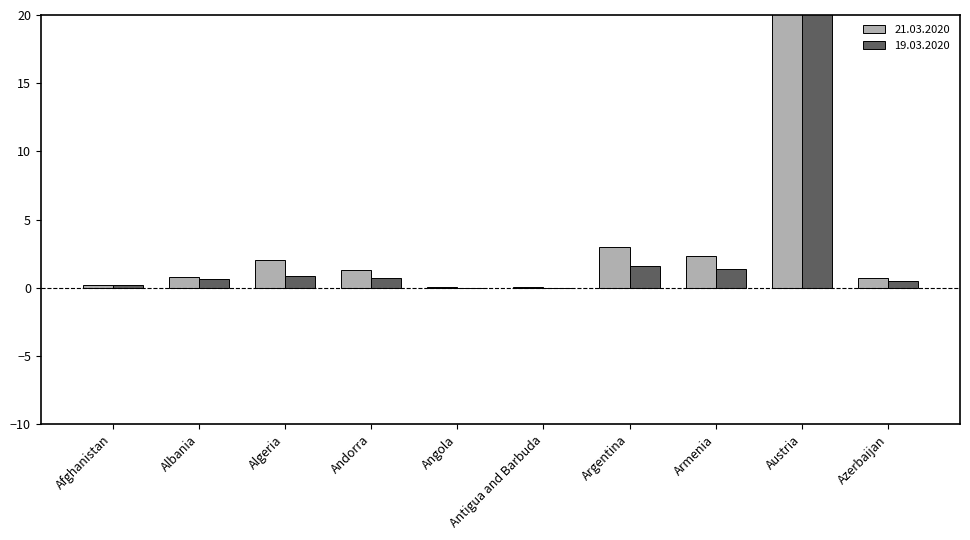

Which has a higher value, Afghanistan or Argentina?

Argentina